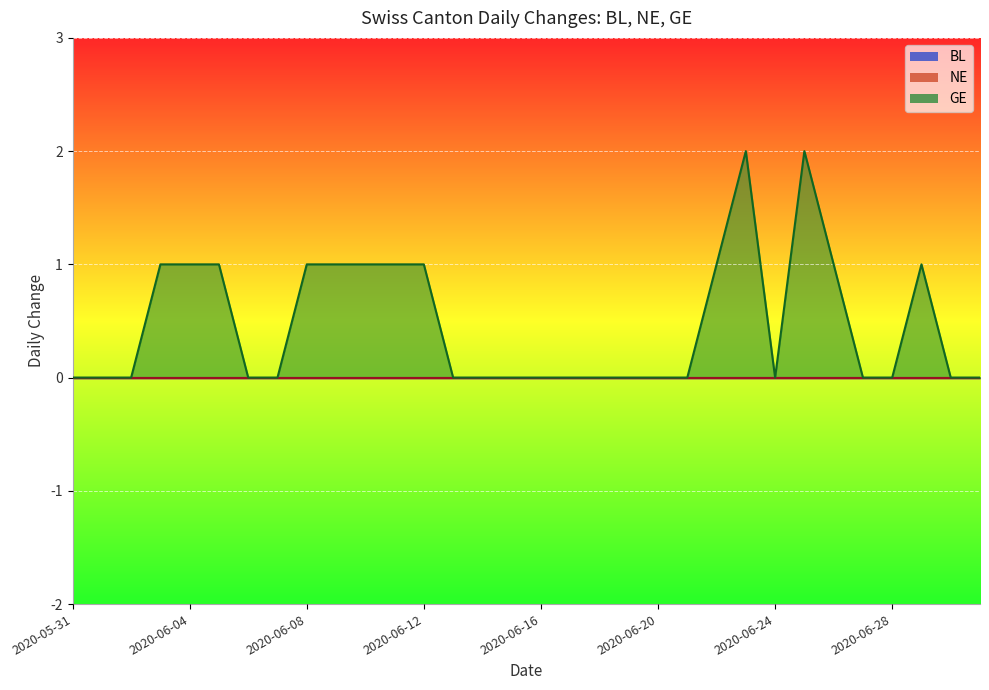

Reading left to right, transcribe all the data shown in this chart.

BL: 0	0	0	0	0	0	0	0	0	0	0	0	0	0	0	0	0	0	0	0	0	0	0	0	0	0	0	0	0	0	0	0
NE: 0	0	0	0	0	0	0	0	0	0	0	0	0	0	0	0	0	0	0	0	0	0	0	0	0	0	0	0	0	0	0	0
GE: 0	0	0	1	1	1	0	0	1	1	1	1	1	0	0	0	0	0	0	0	0	0	1	2	0	2	1	0	0	1	0	0